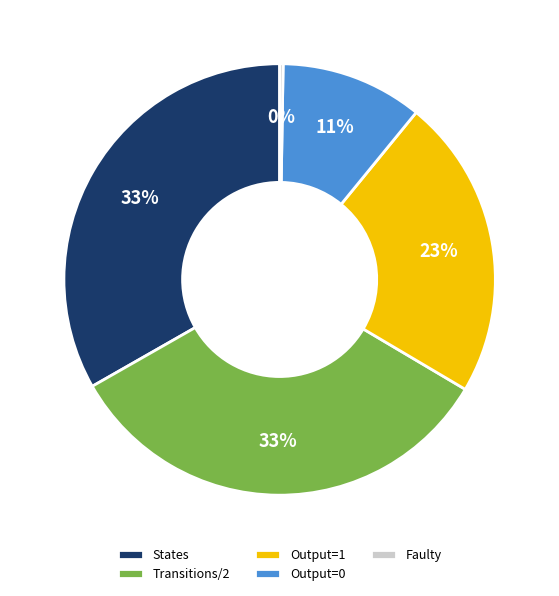

To the nearest percent, what is the combined percentage of States and Output=0?

44%